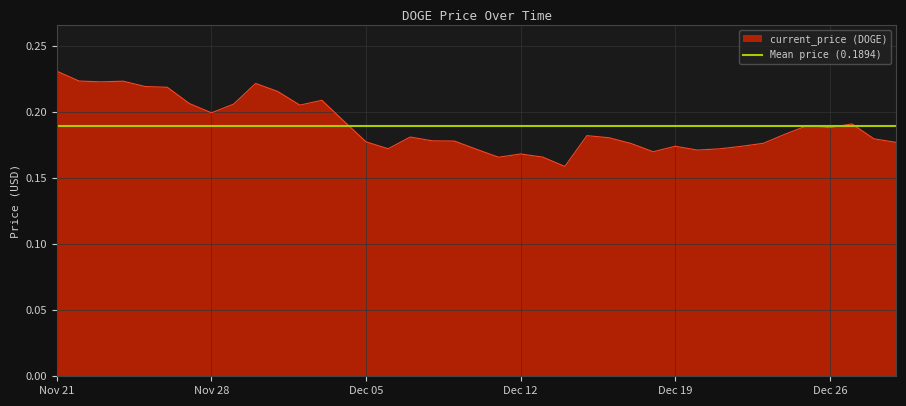

The current_price (DOGE) series shows 0.1 at Dec 19. True or false?

False